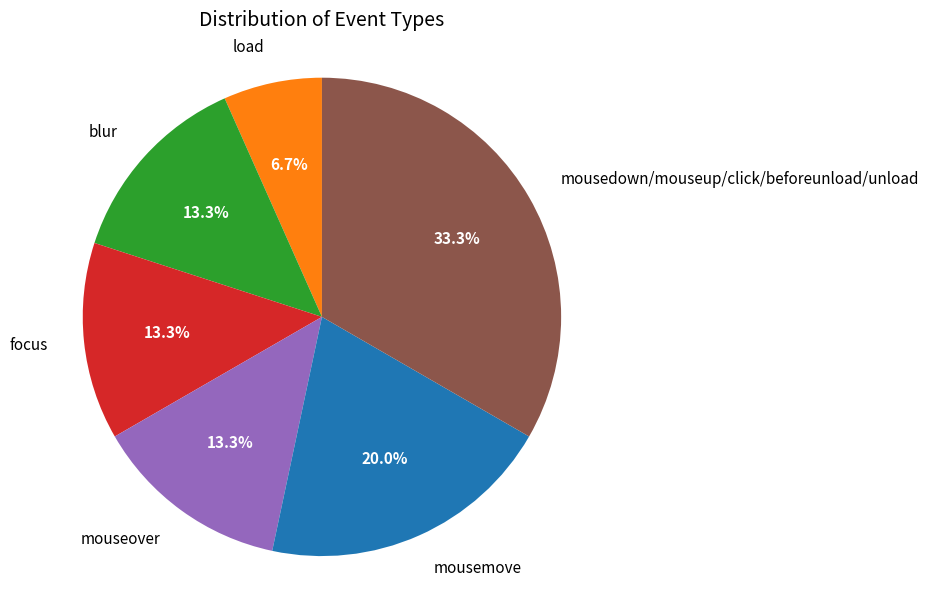

Does blur account for over 50% of the chart?

No